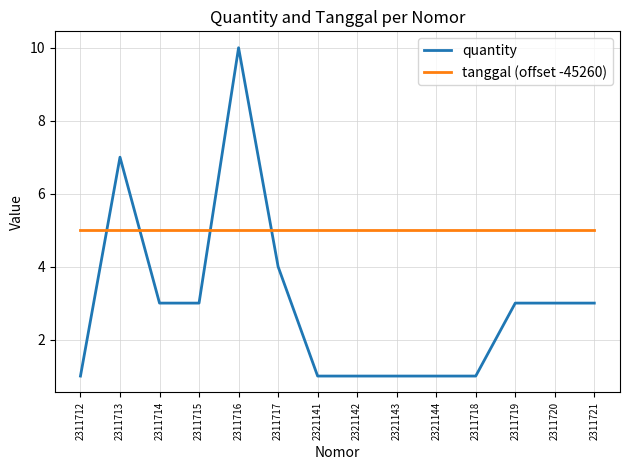

True or false: tanggal (offset -45260) has a value of 5 at 2311715.

True